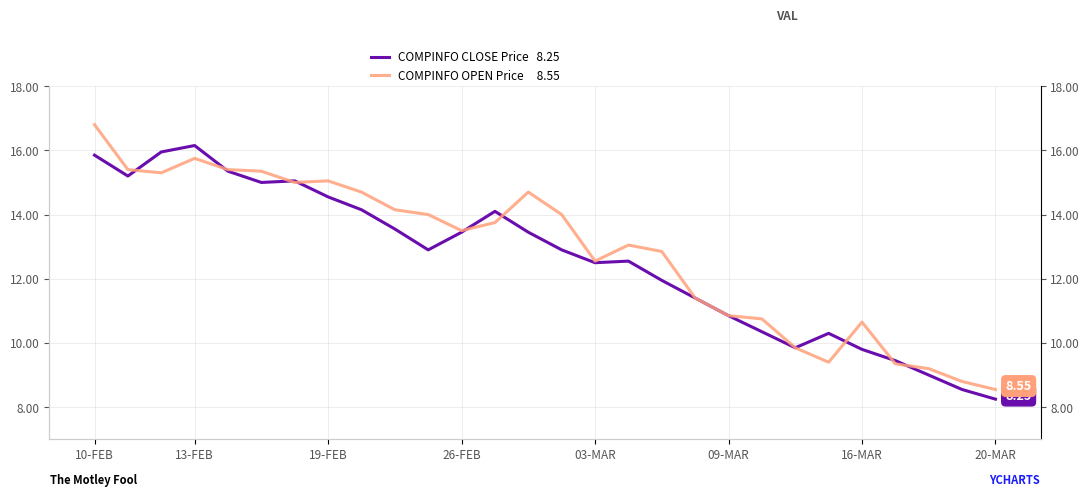

What is the highest value of the OPEN series?

16.8